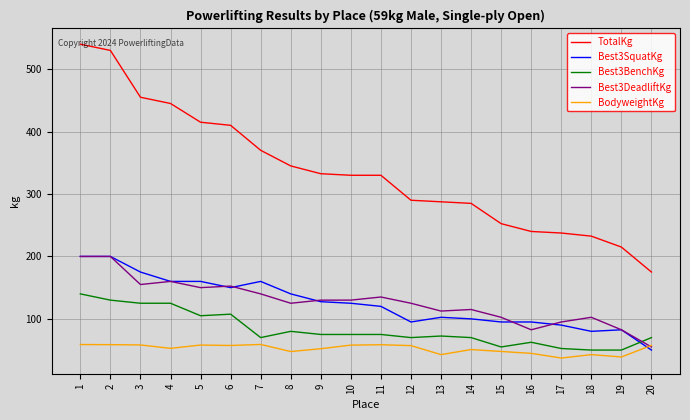

At which category does the chart reach its peak across all series?

1